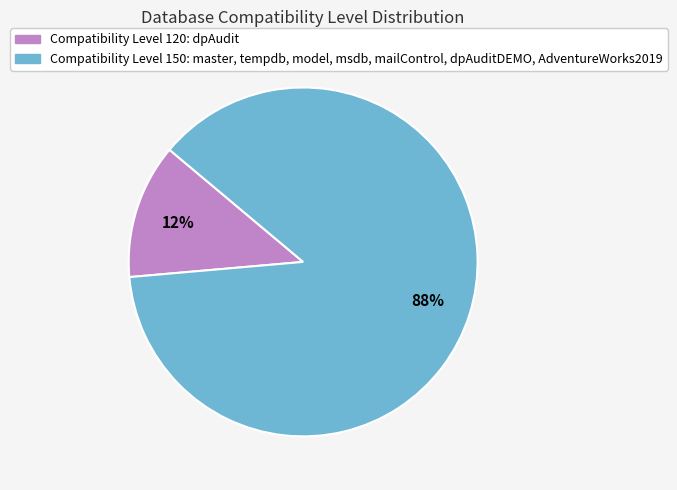

To the nearest percent, what is the average slice percentage?

50%